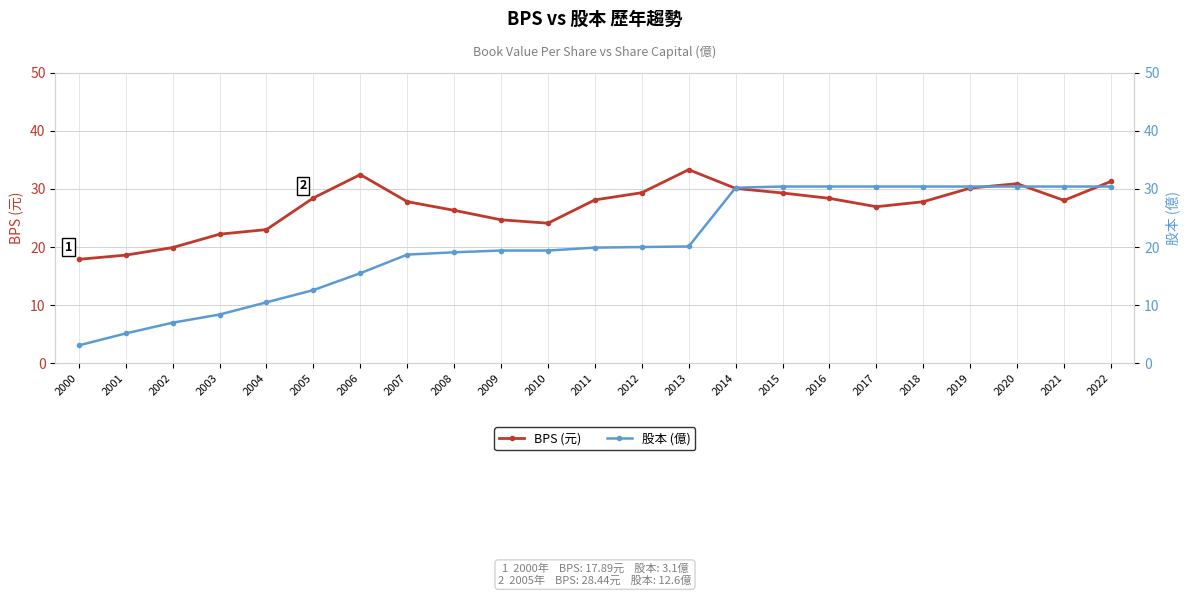

At which label does 股本 (億) first exceed 19?

2008